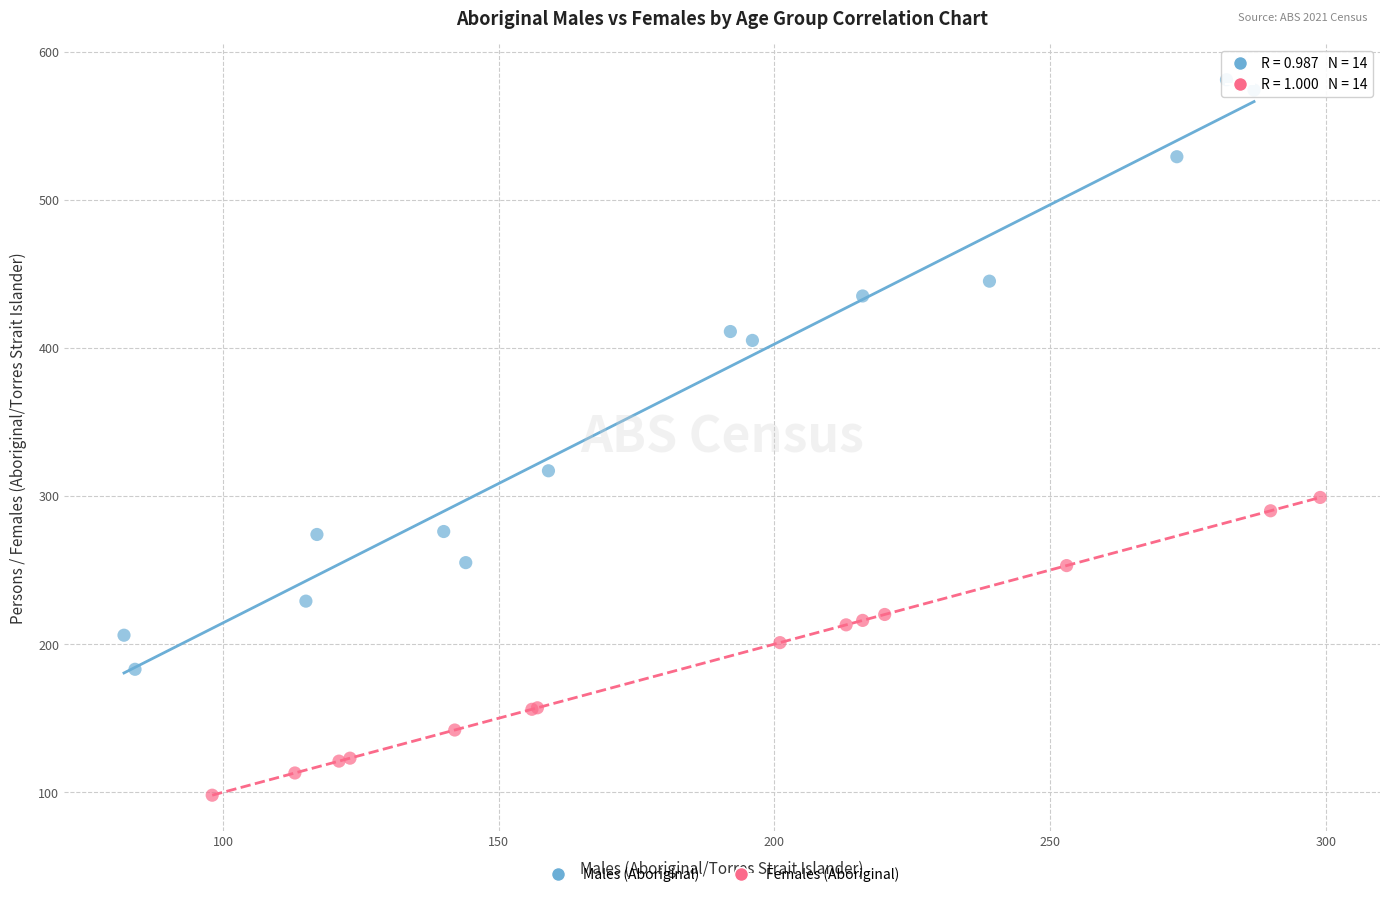

Which series has the widest spread of Y values?

Males (Aboriginal)